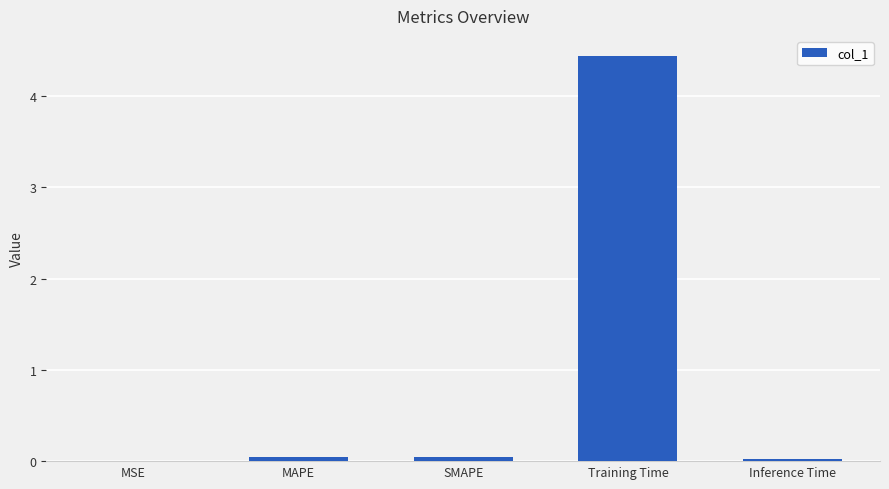

Count the number of data series in this chart.

1